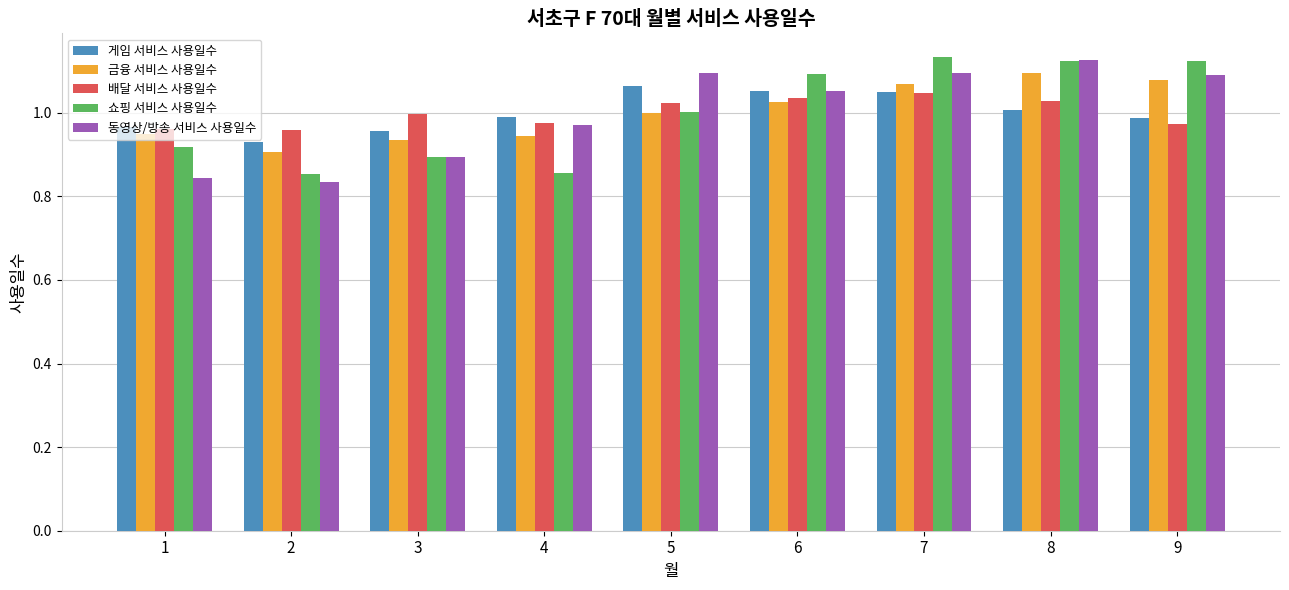

Where is 금융 서비스 사용일수 nearest to the value 1?

5